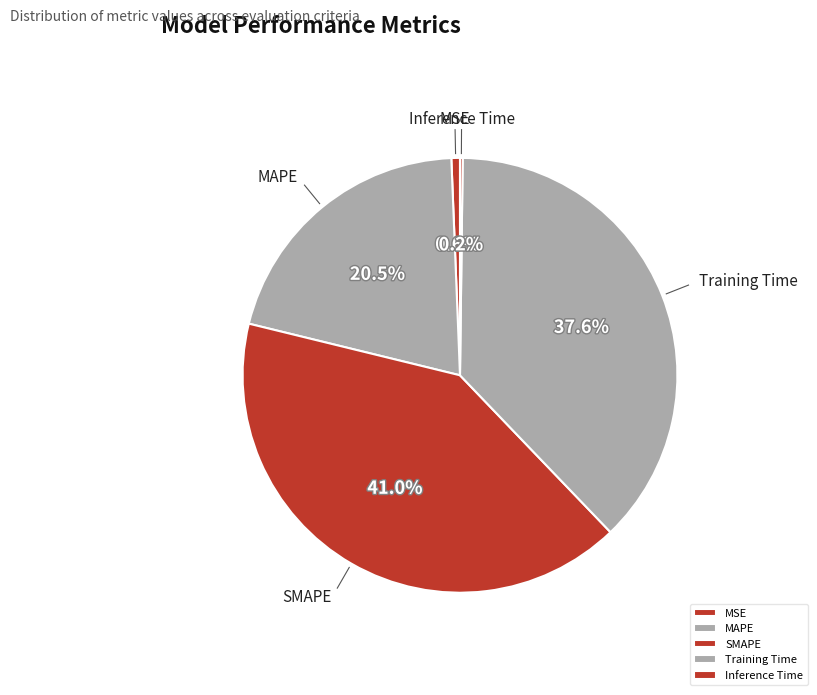

True or false: SMAPE accounts for 41% of the total.

True